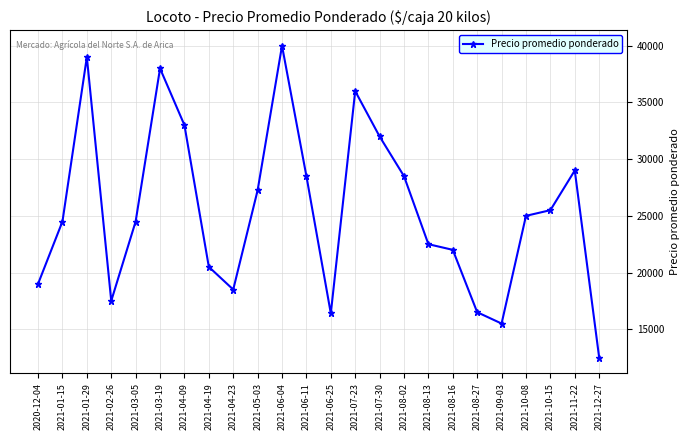

Which has a higher value, 2021-04-09 or 2021-07-30?

2021-04-09